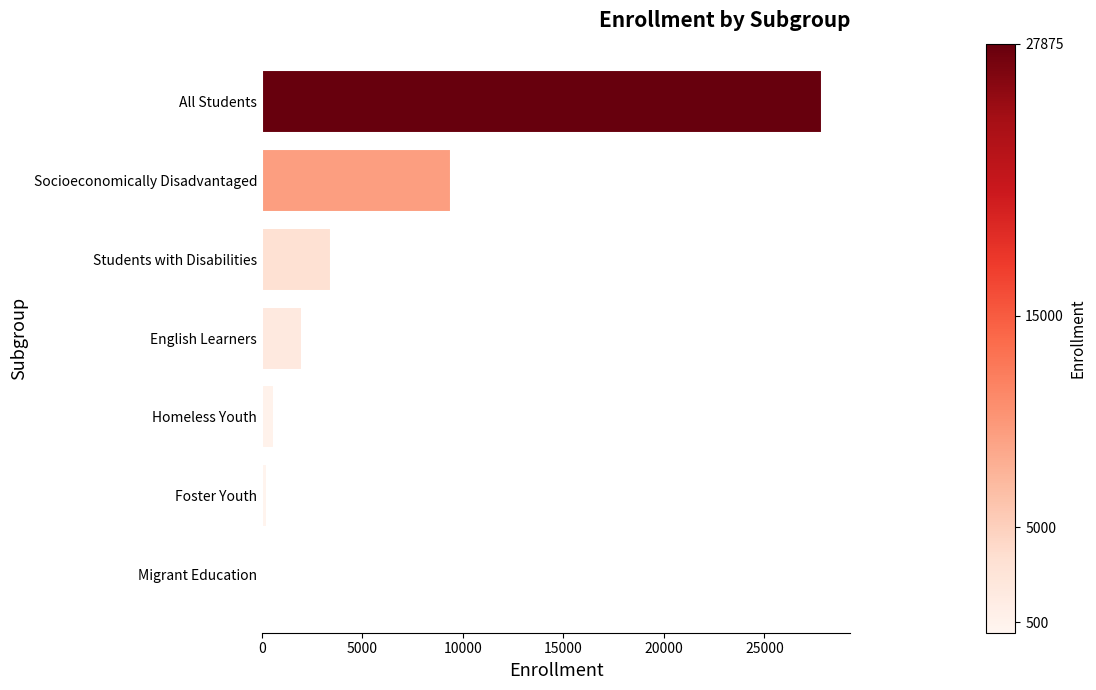

What is the greatest value displayed?

27875